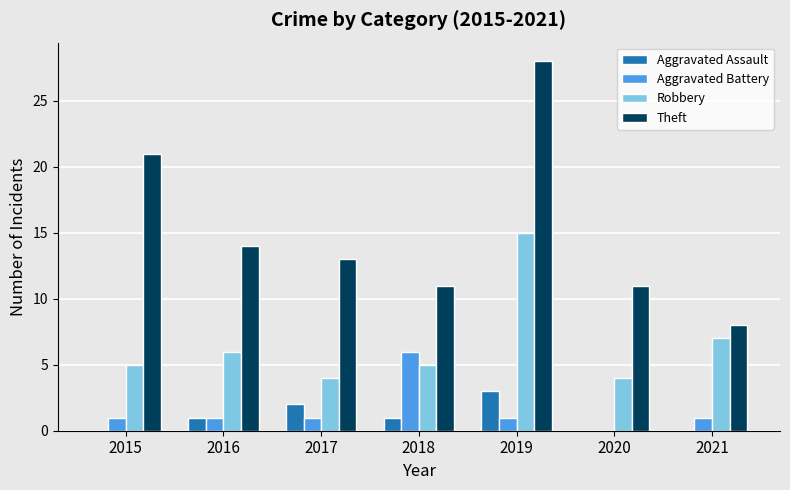

At which category does the chart reach its peak across all series?

2019